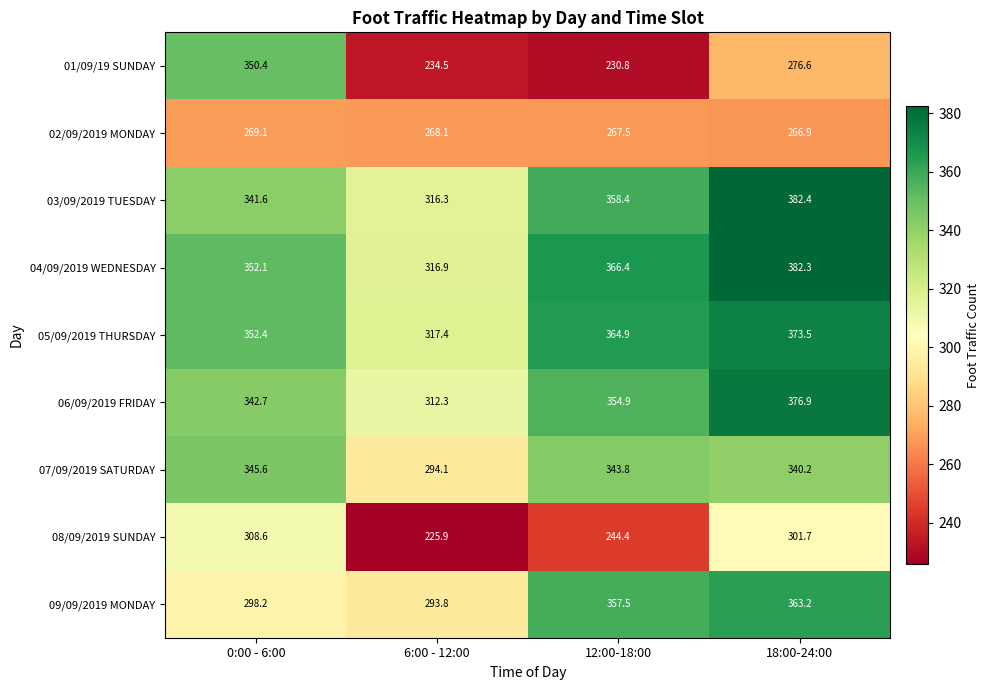

Is the value of 08/09/2019 SUNDAY at 0:00 - 6:00 greater than the value of 09/09/2019 MONDAY at 18:00-24:00?

No